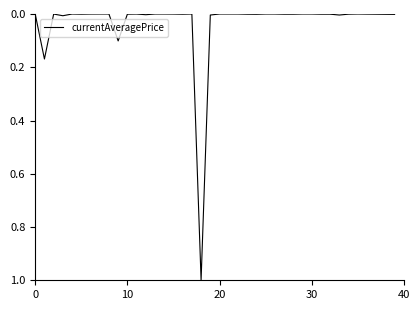

What is the difference between the maximum and minimum values?

1.0